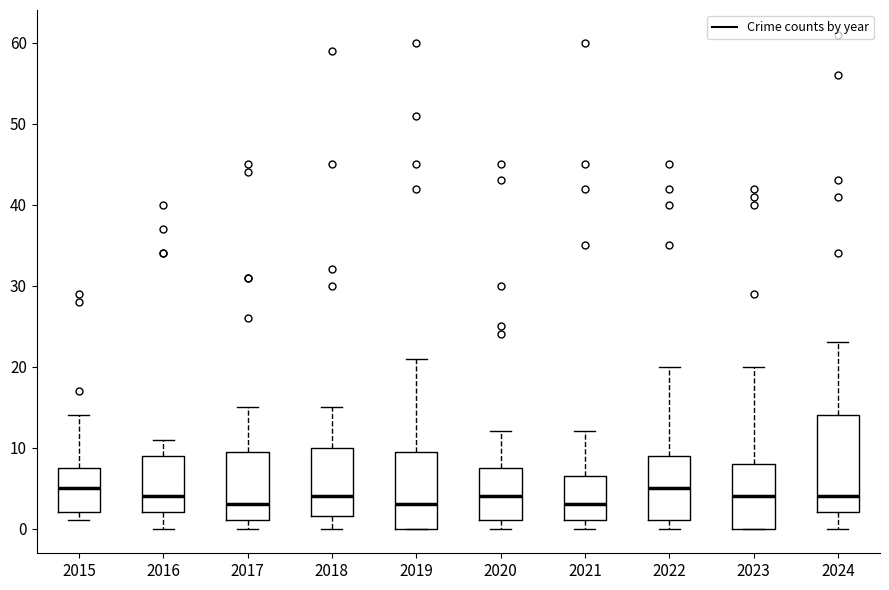

Where is the upper edge of the box at x = 2024 on the y-axis? The values are not printed on the chart, so give them approximately, as read against the axis.

14